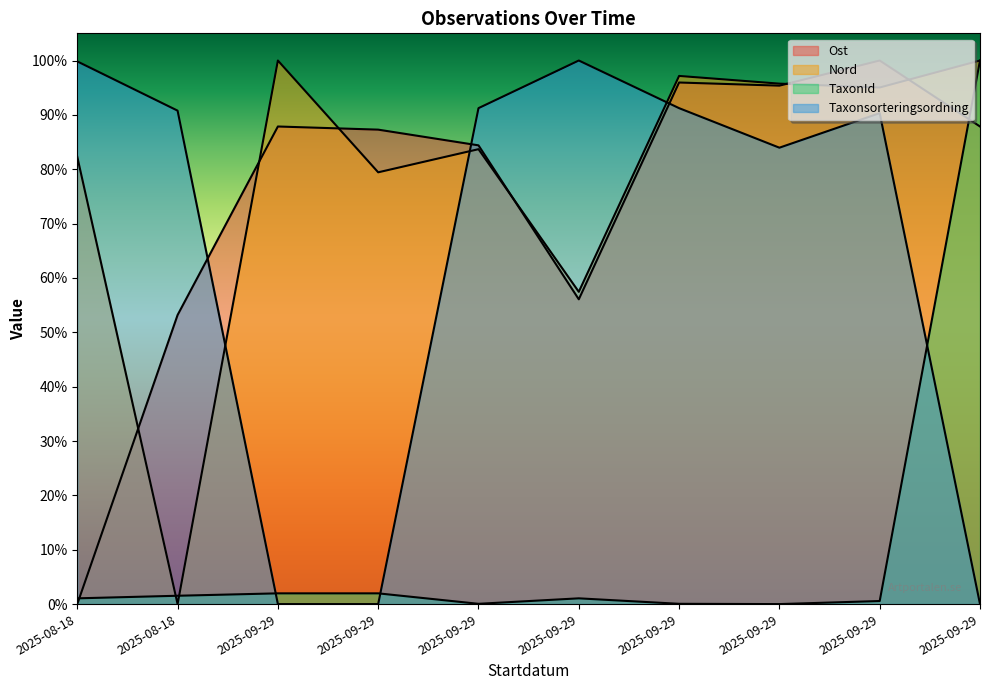

What is the highest value of the Ost series?

1.0